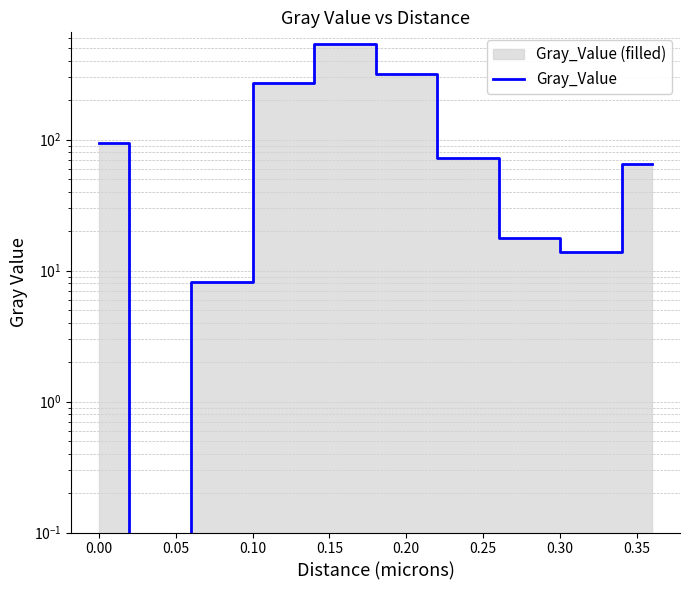

Reading left to right, what are all the values shown in this chart?

93.8	0.0	8.2	271.2	536.1	318.9	72.0	17.9	13.8	65.4